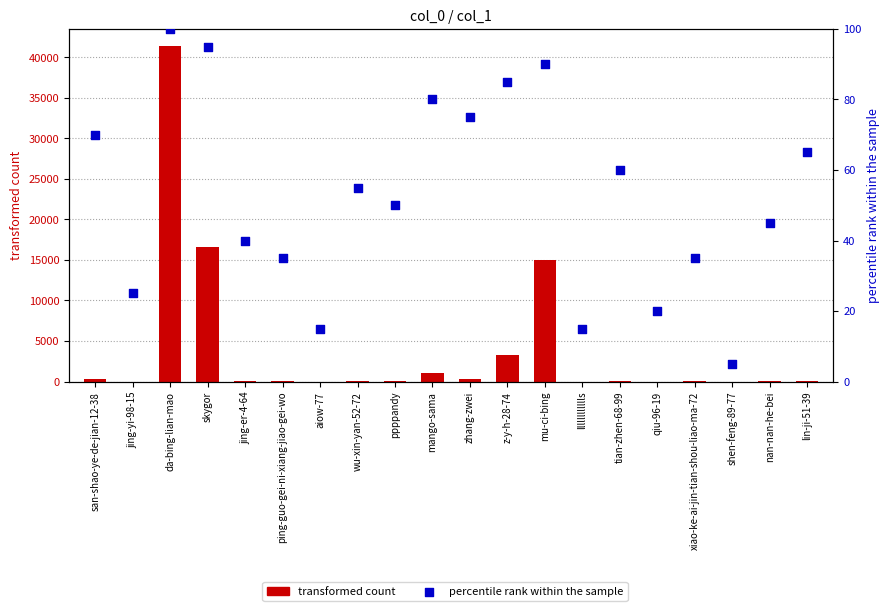

At which category is the sum across all series the highest?

da-bing-lian-mao